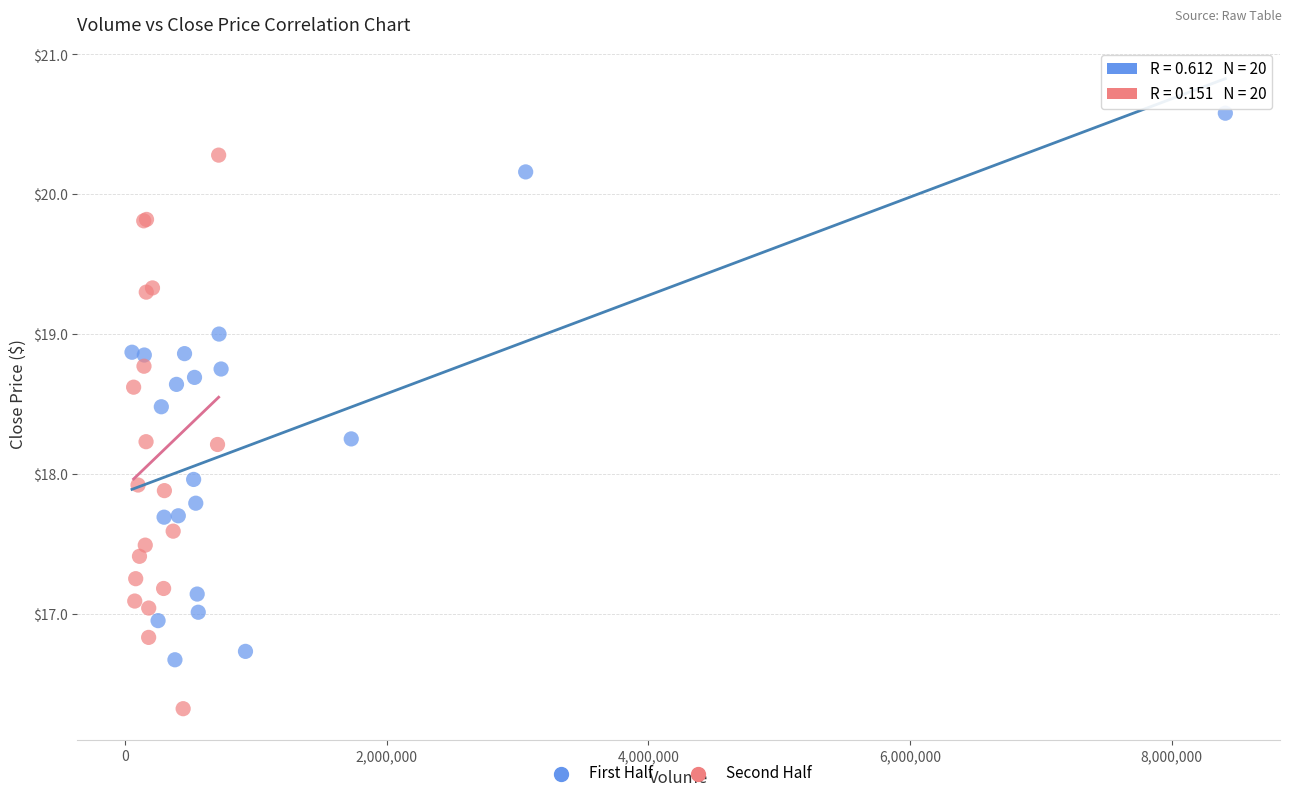

Which series reaches the maximum Y coordinate?

First Half